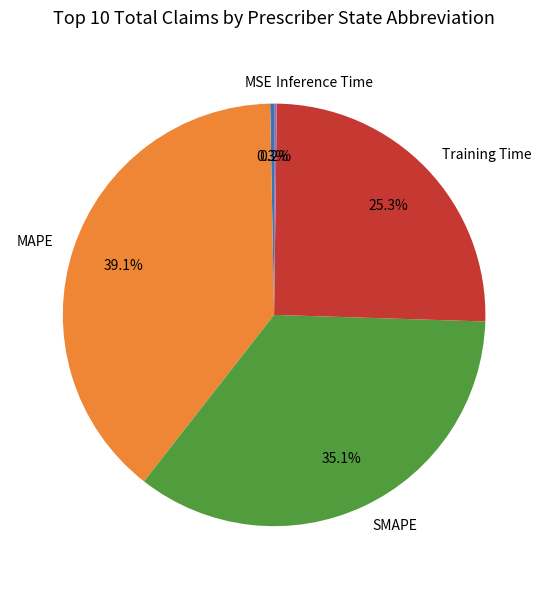

Between MSE and MAPE, which is larger?

MAPE